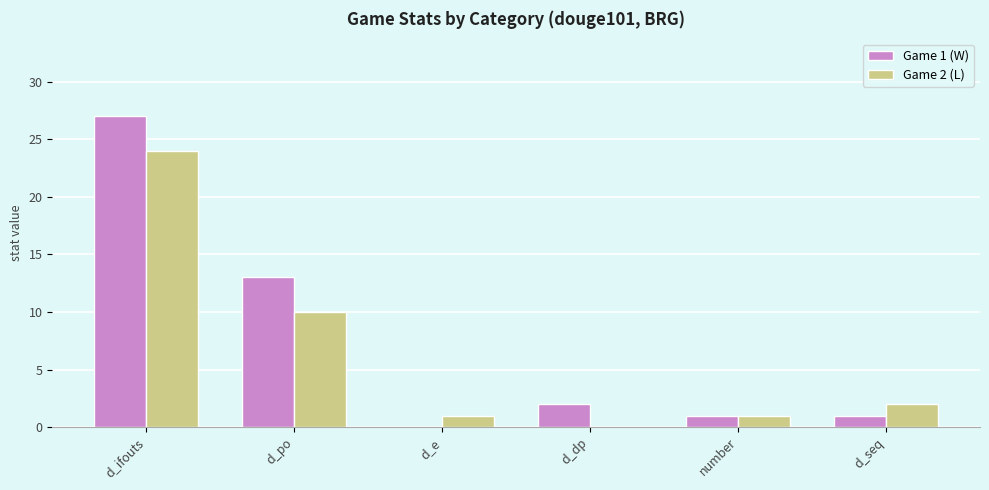

Reading left to right, extract all data points from this chart.

Game 1 (W): 27	13	0	2	1	1
Game 2 (L): 24	10	1	0	1	2